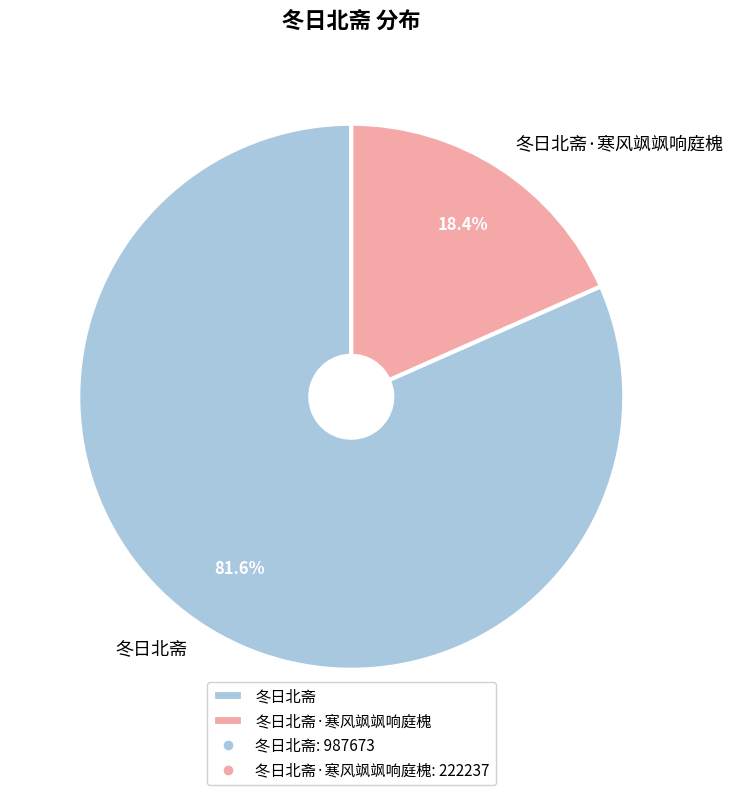

What is the ratio of the value at 冬日北斋·寒风飒飒响庭槐 to the value at 冬日北斋?

0.2